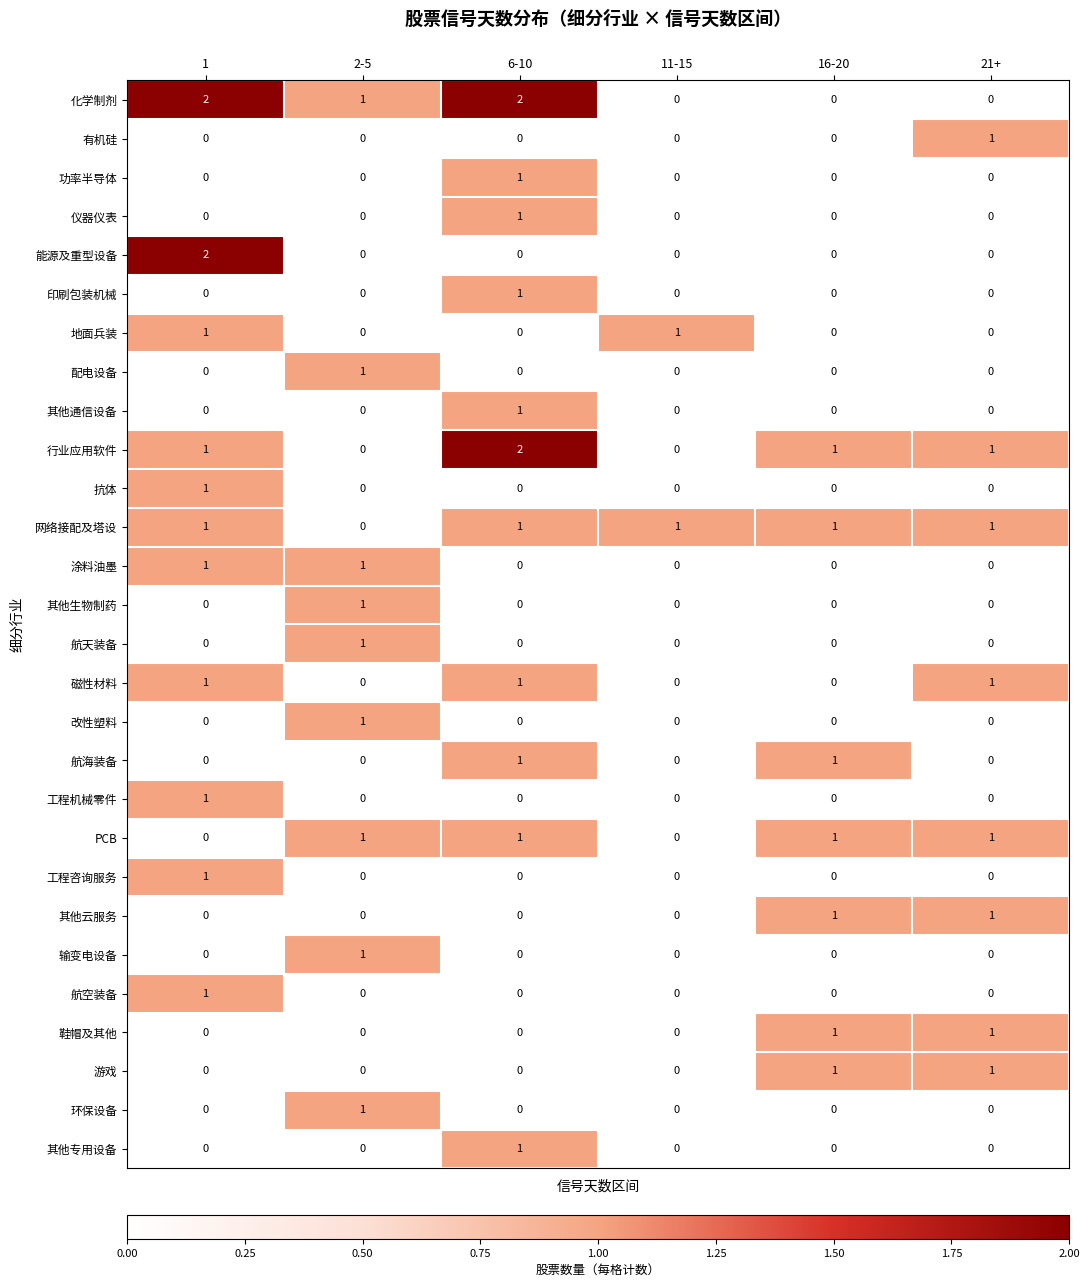

The value of 航天装备 at 21+ is 0. True or false?

True